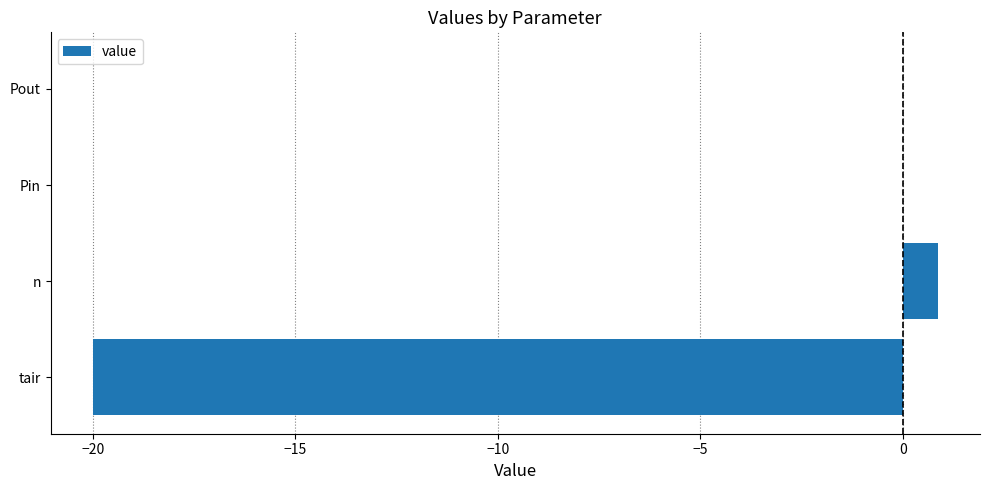

How many series are shown in this chart?

1